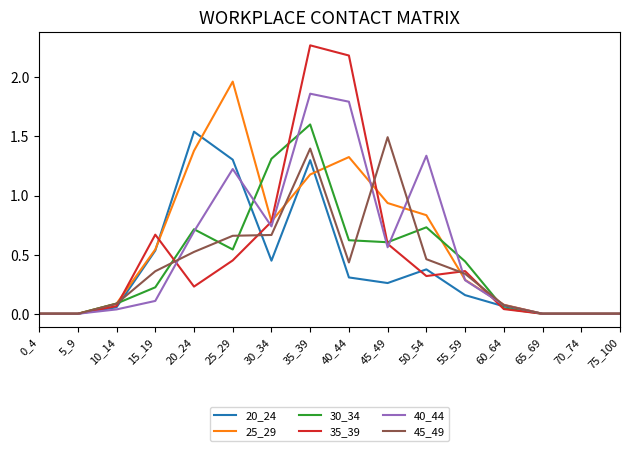

The 25_29 series shows 0.5 at 30_34. True or false?

False